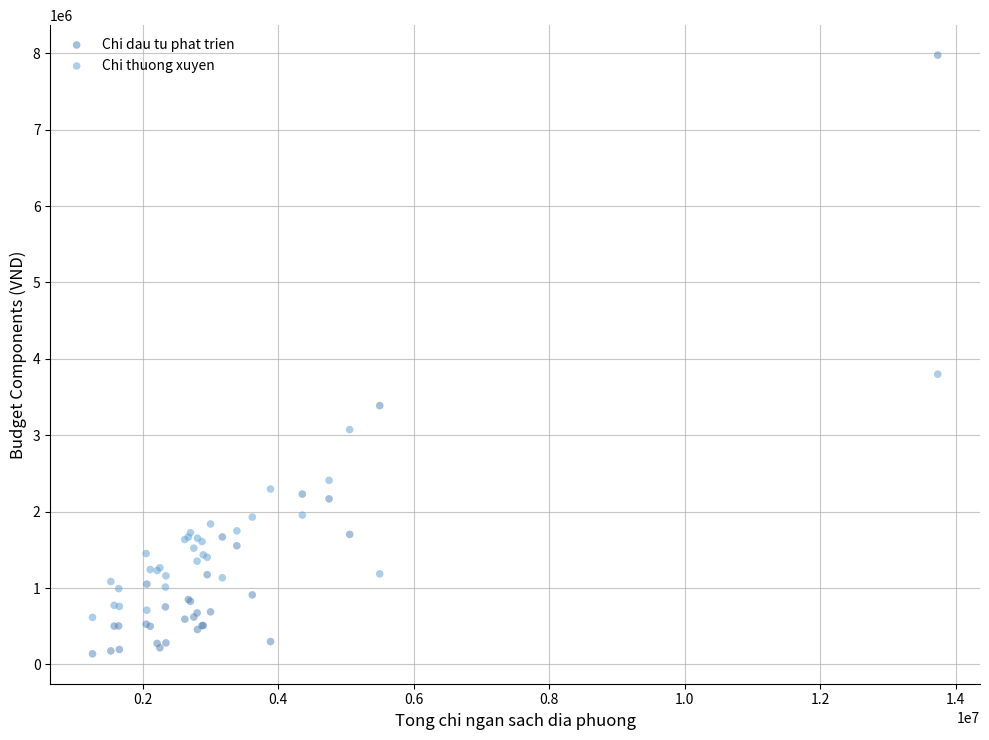

Which series reaches the minimum Y coordinate?

Chi dau tu phat trien